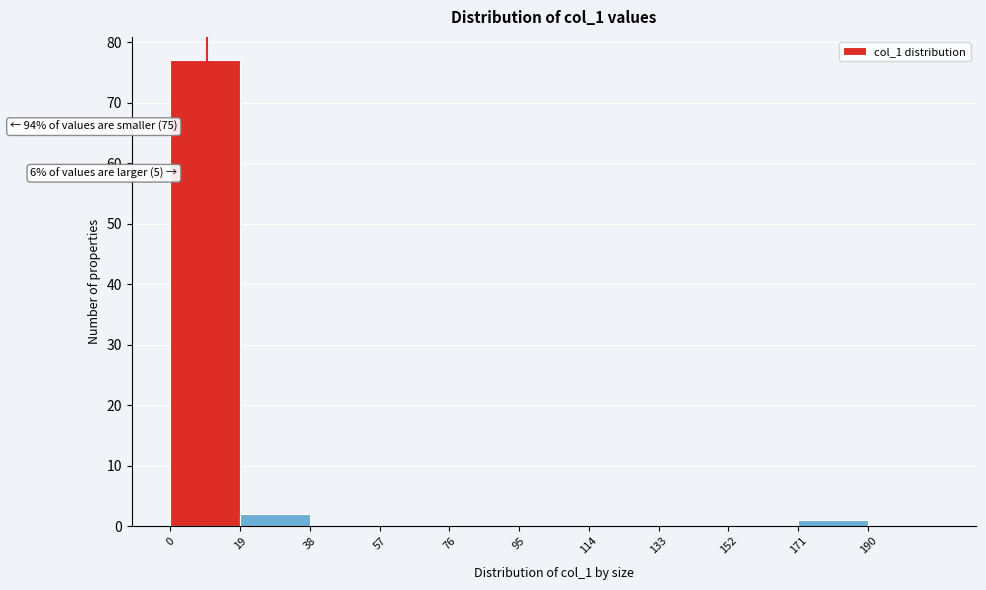

Over which range of the x-axis is the bar tallest?

0 to 19